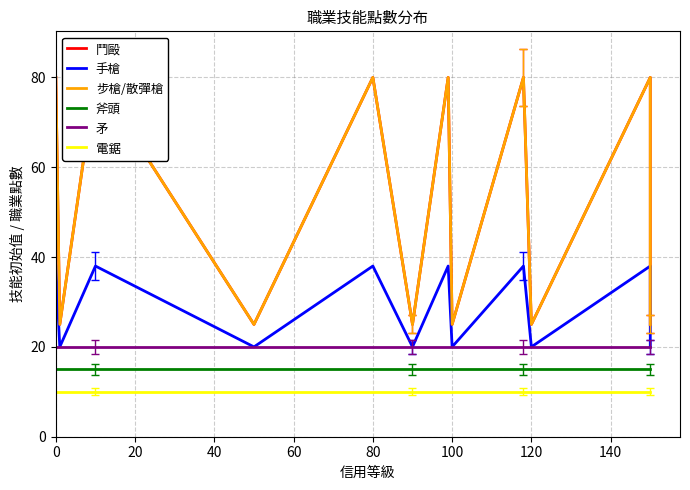

Which series has the widest spread of values?

鬥毆